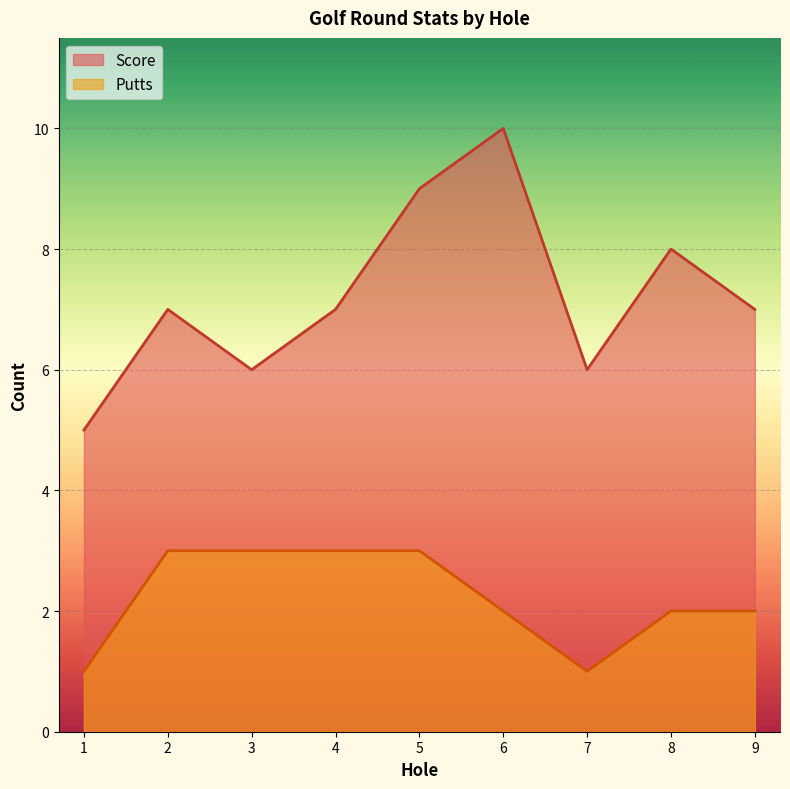

What is the lowest value of the Score series?

5